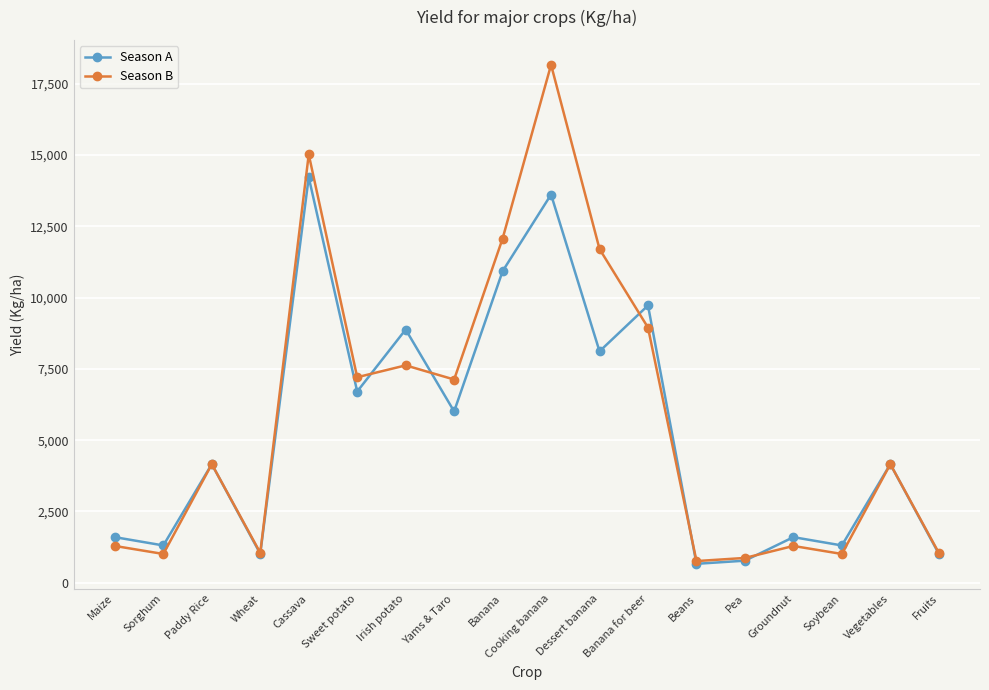

What is the minimum value shown in the chart?

665